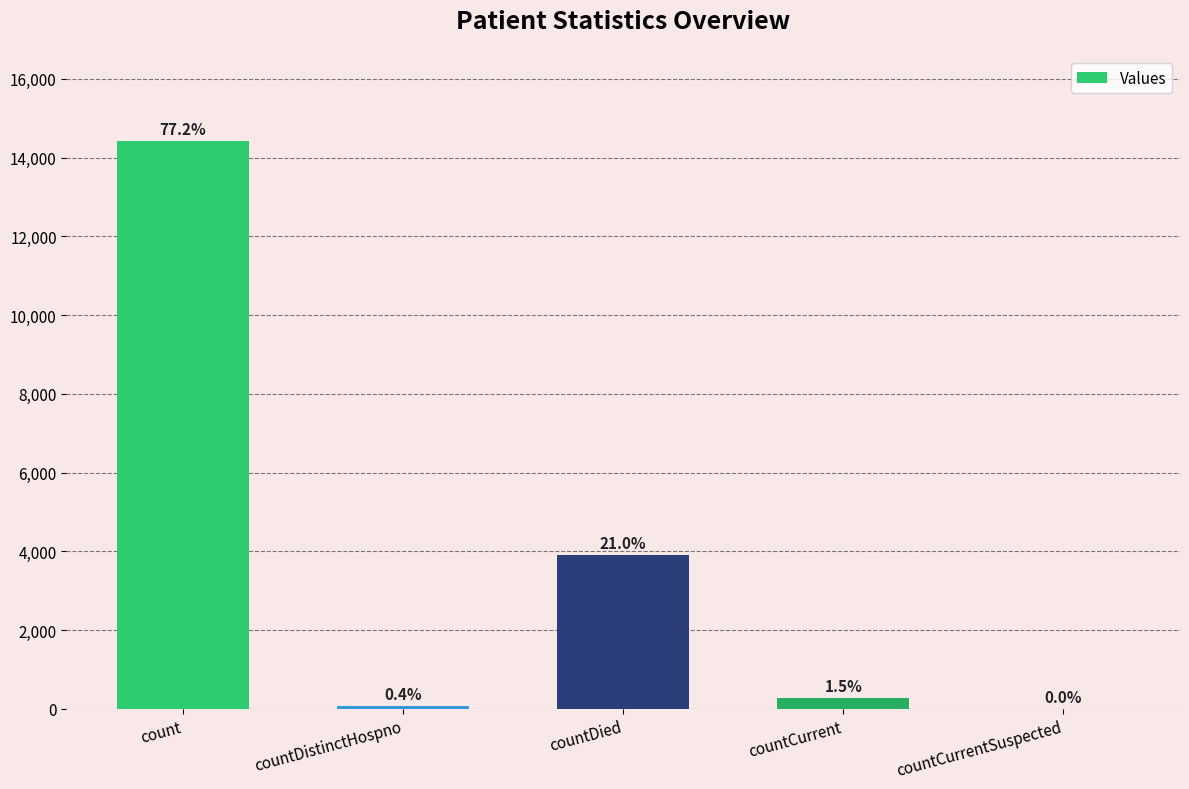

What position from the left is countCurrentSuspected?

5